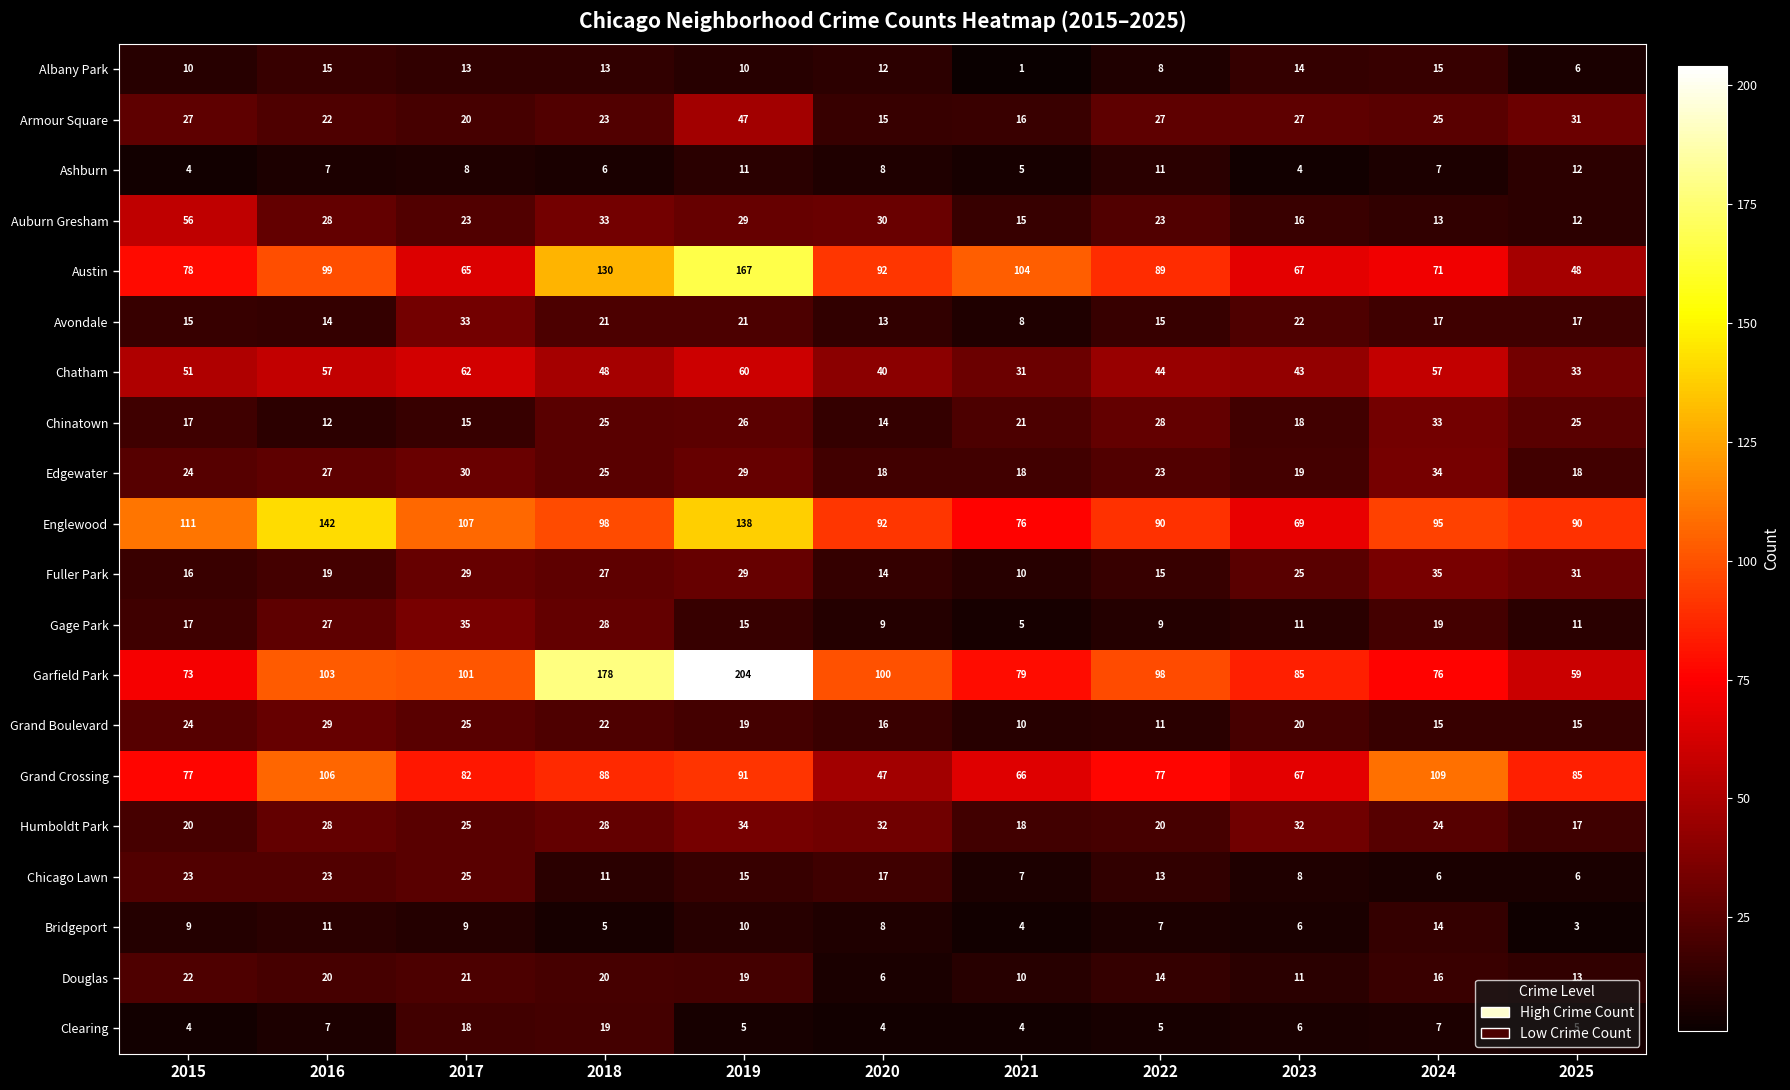

Read the Edgewater value at 2022.

23